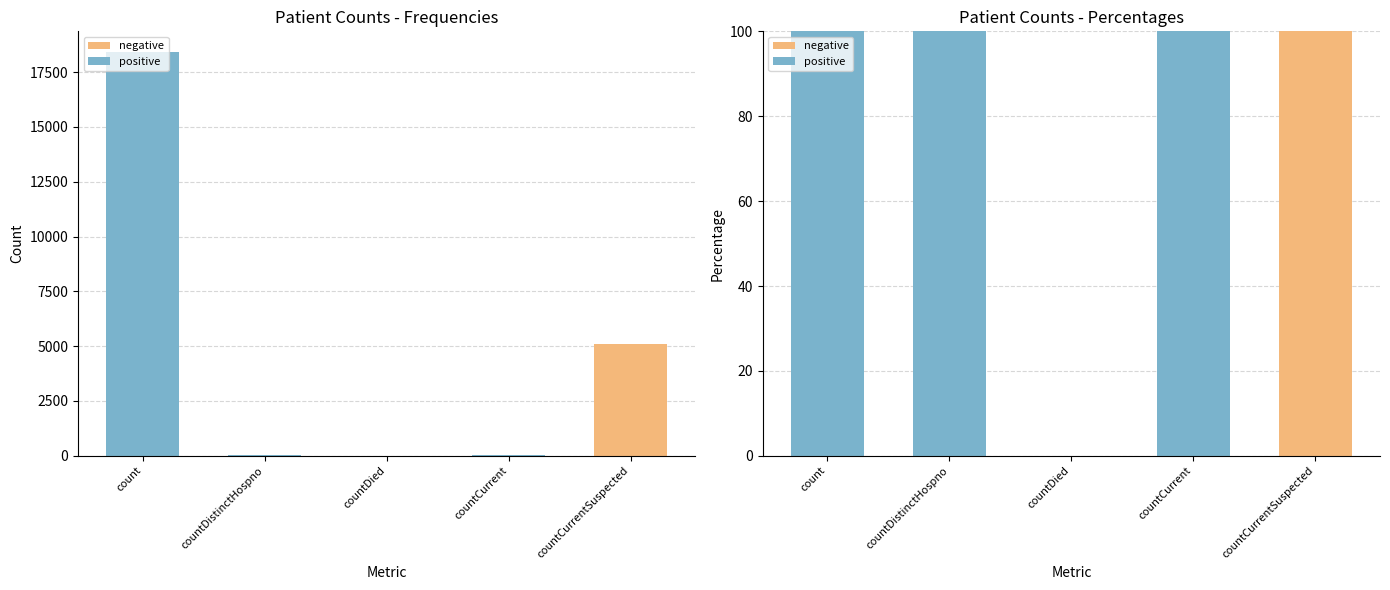

List the labels in order of positive value, largest first.

count, countDistinctHospno, countCurrent, countDied, countCurrentSuspected